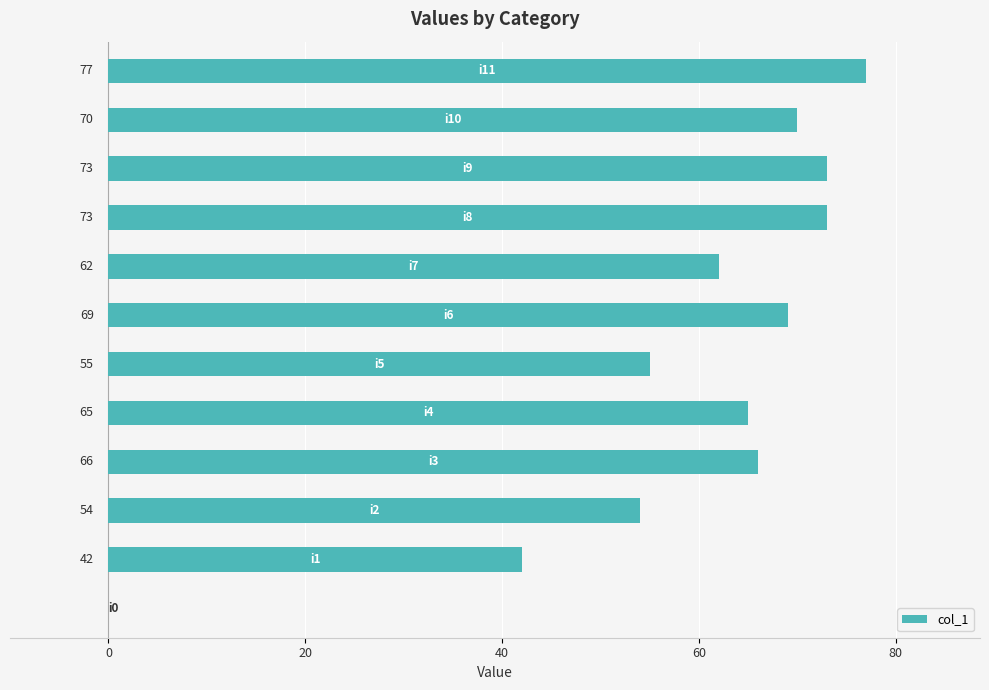

What is the maximum value shown in the chart?

77